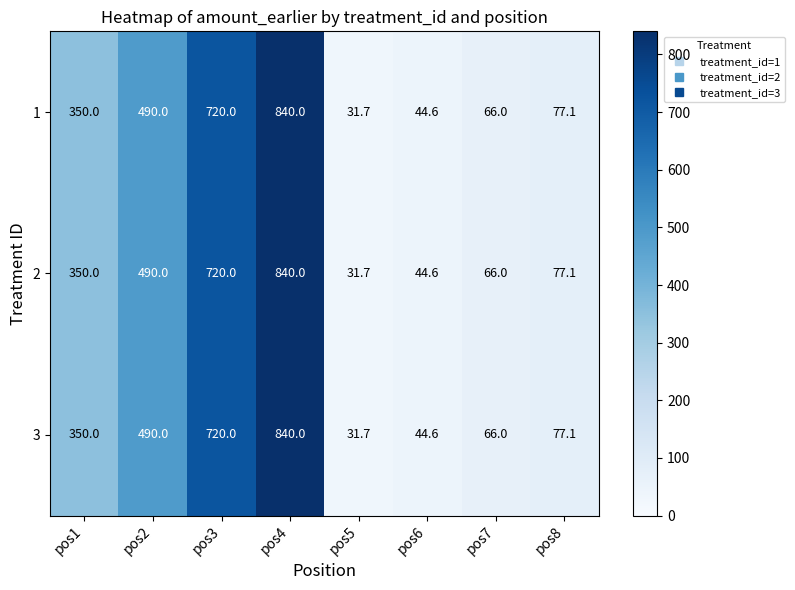

What is the minimum value shown in the chart?

31.7